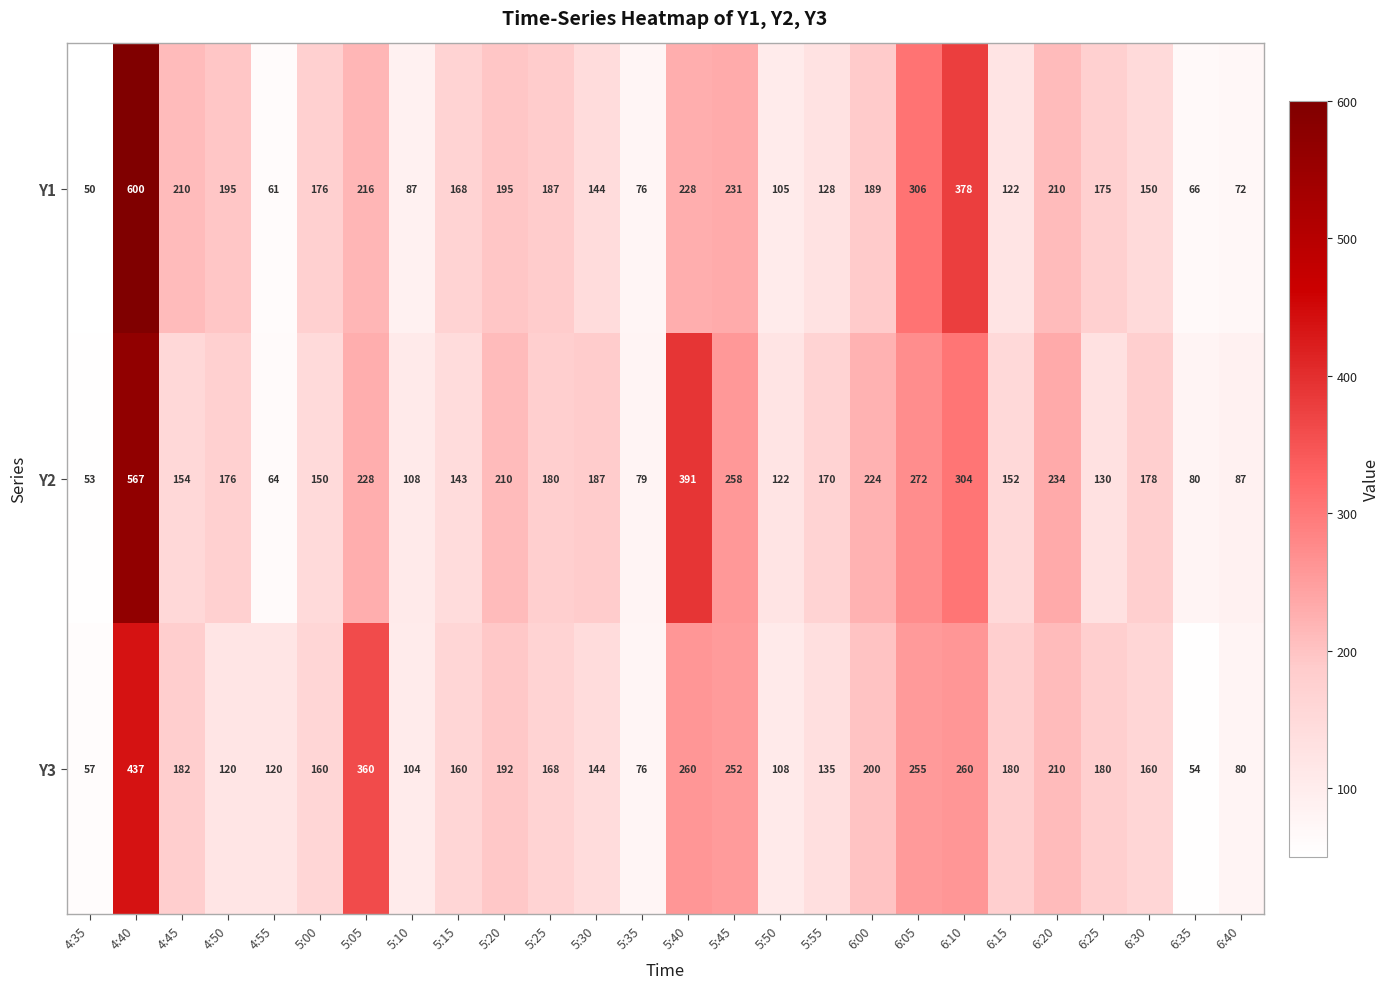

At which label is Y3 closest to 245?

5:45